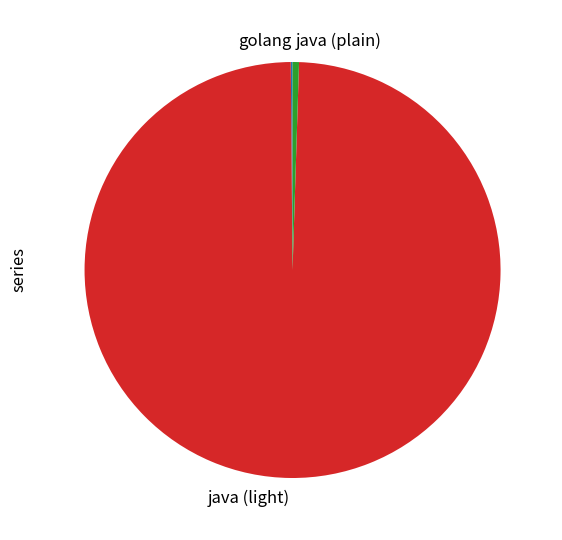

Does java (light) represent more than half of the total?

Yes